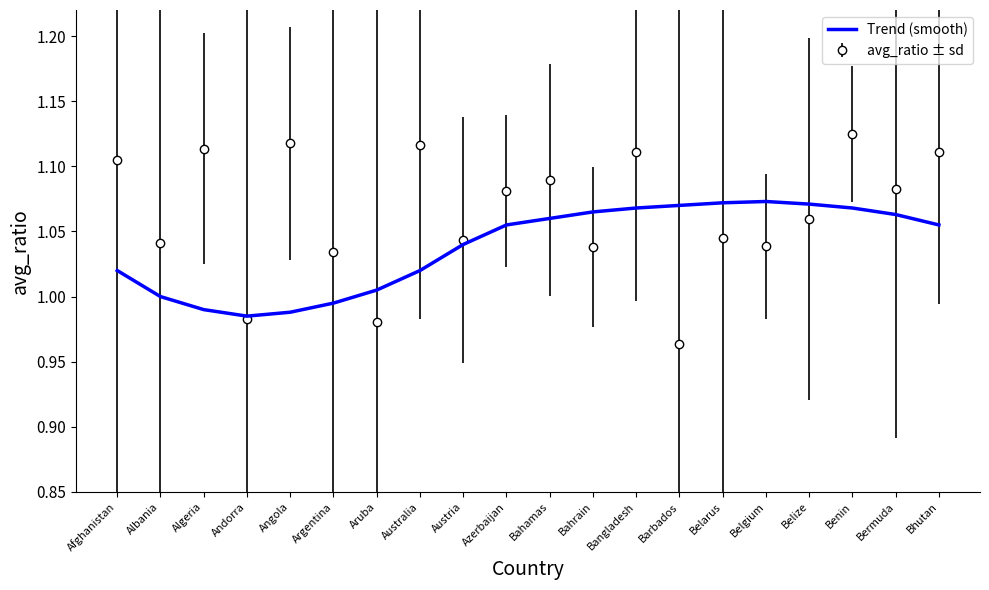

Is the value of Trend (smooth) at Aruba greater than the value of avg_ratio ± sd at Belarus?

No